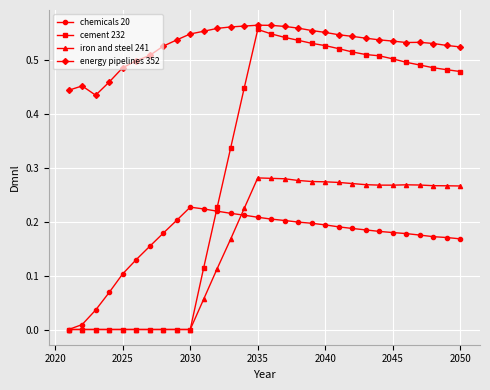

Which series has the largest total across all categories?

energy pipelines 352